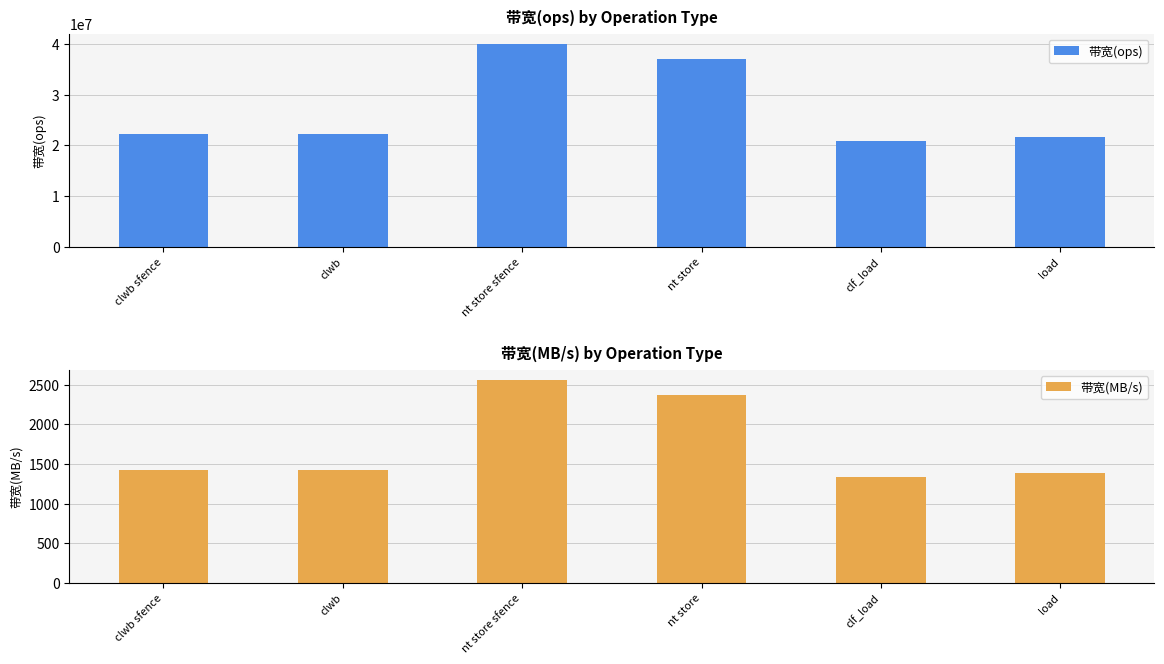

Where does the 带宽(ops) series first go above 22222222?

nt store sfence